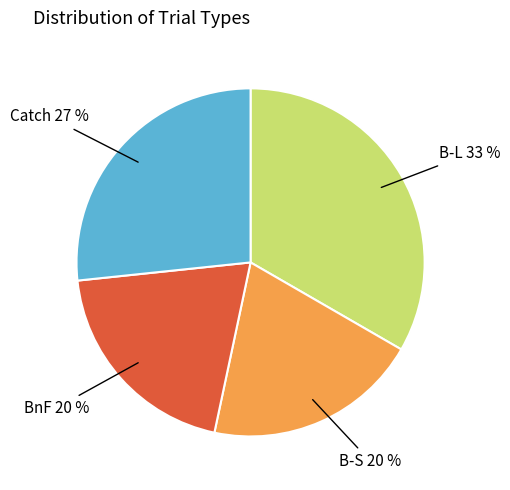

Does any single category account for the majority?

No